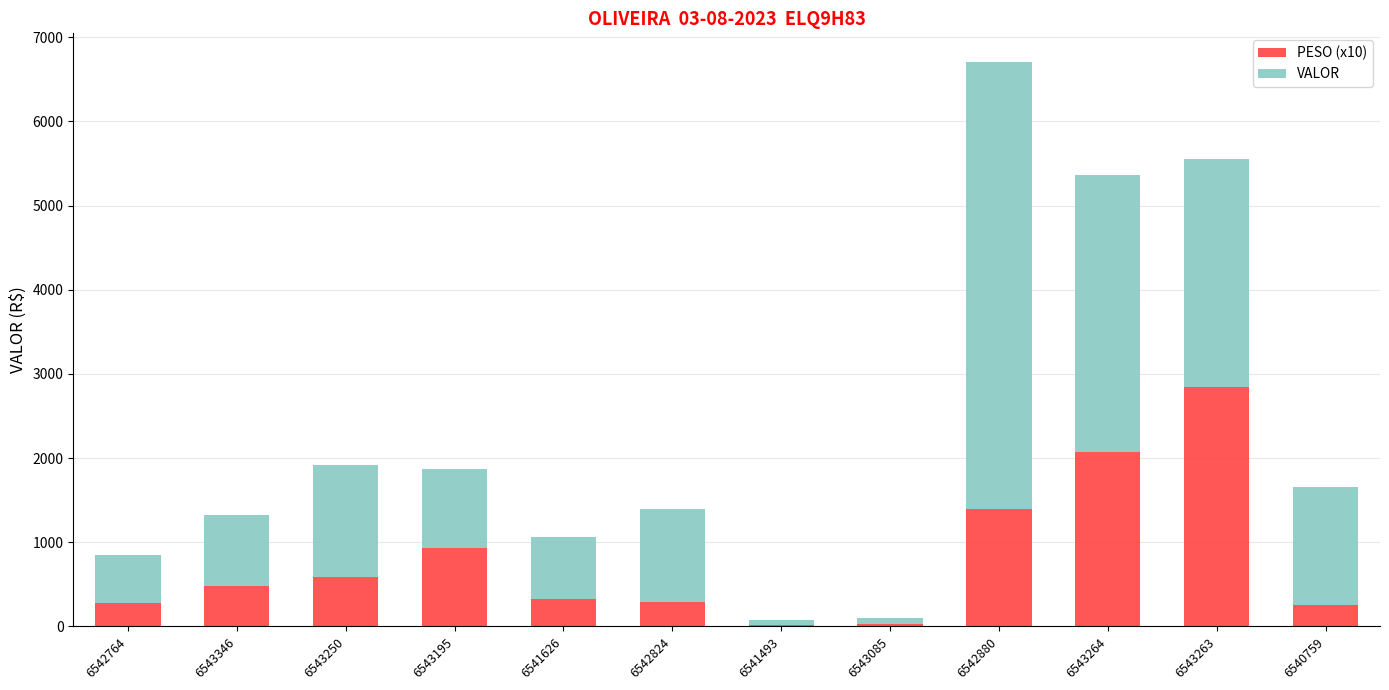

What is the maximum value for PESO (x10)?

2847.1